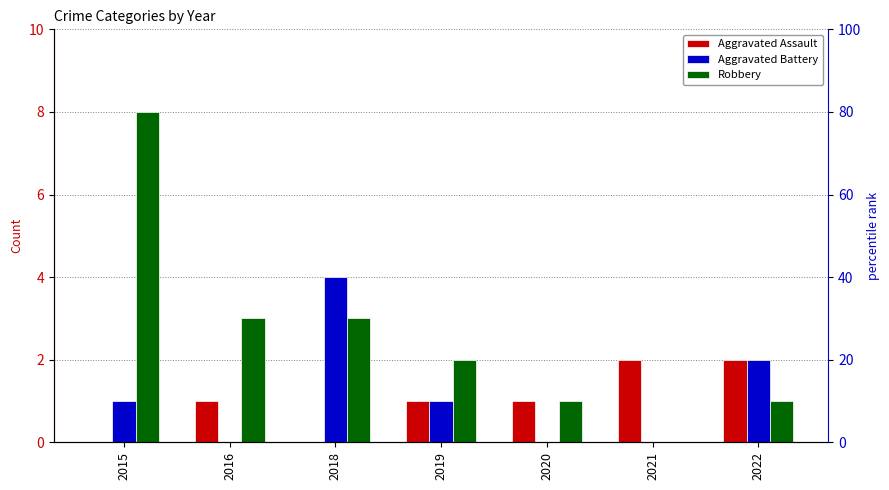

What is the difference between the maximum and second lowest values in the Aggravated Assault series?

2